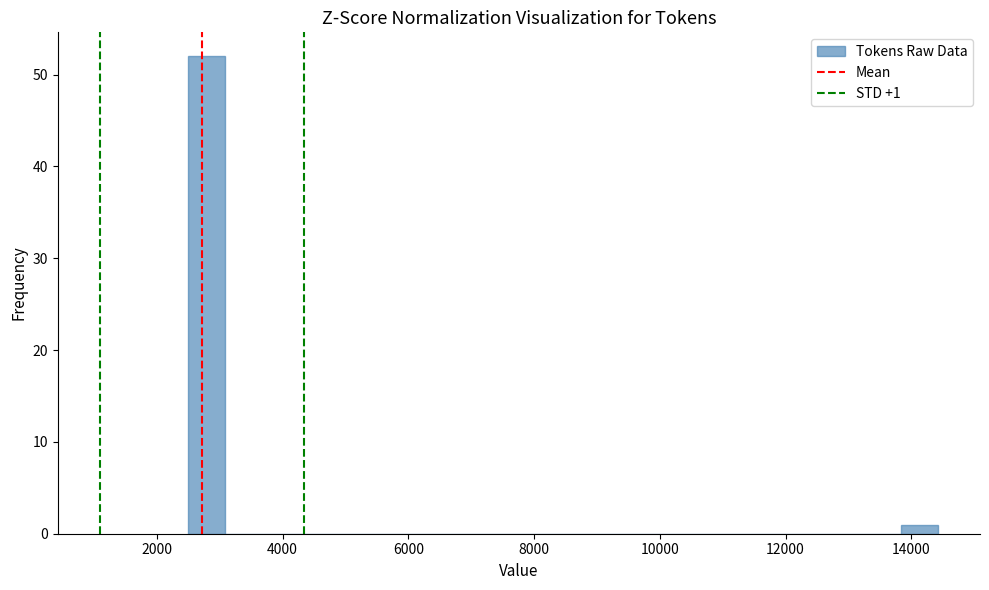

Read against the x-axis, roughly where is the centre of the tallest bar?

2800